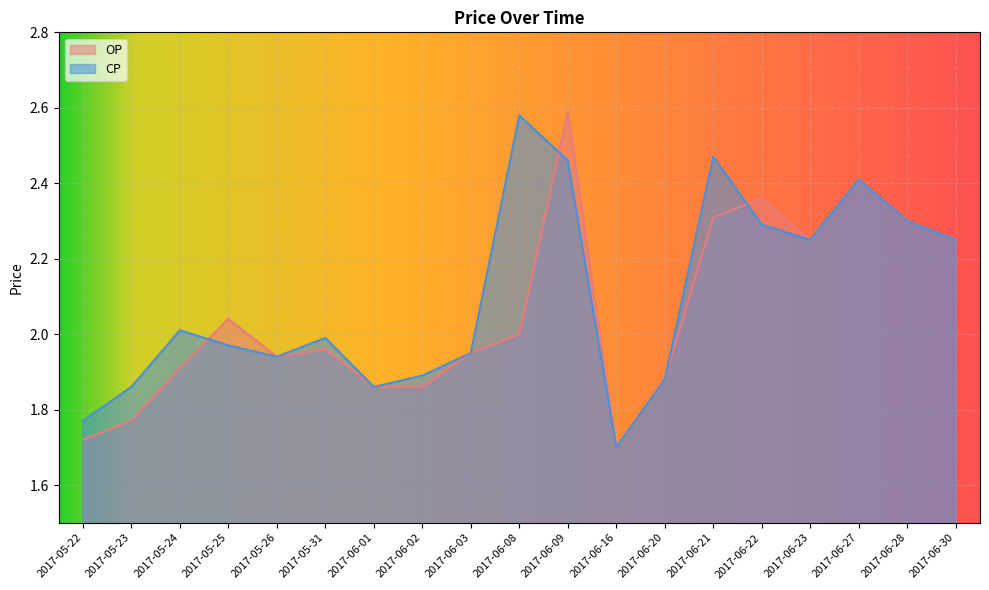

What is the label of the 19th point from the right?

2017-05-22